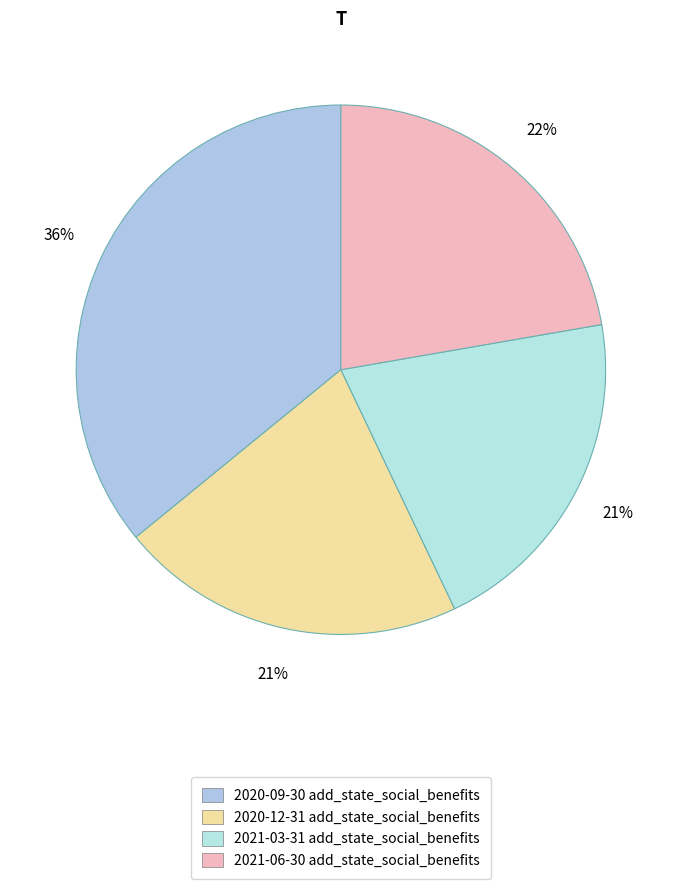

To the nearest percent, what is the average slice percentage?

25%